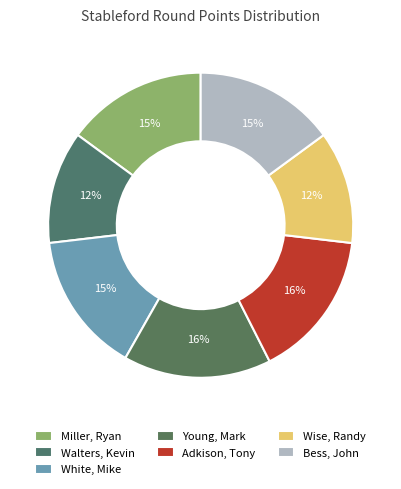

How many segments does this pie chart have?

7